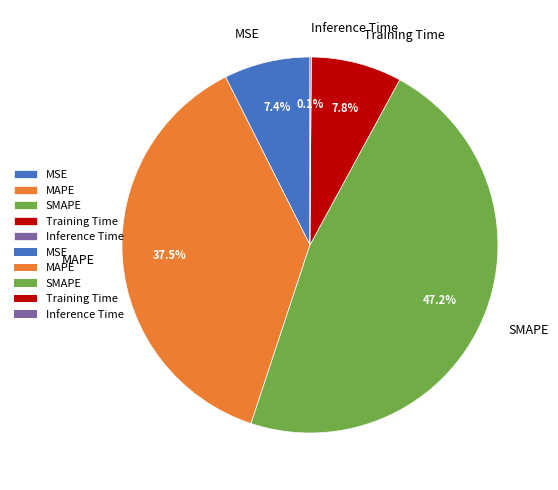

Is there a majority slice in this chart?

No